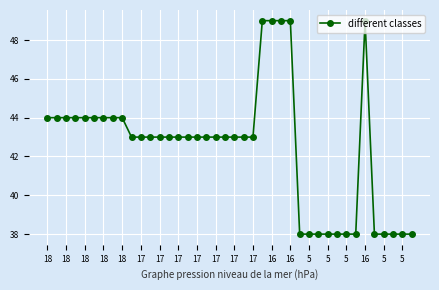

What is the difference between the second highest and minimum values?

11